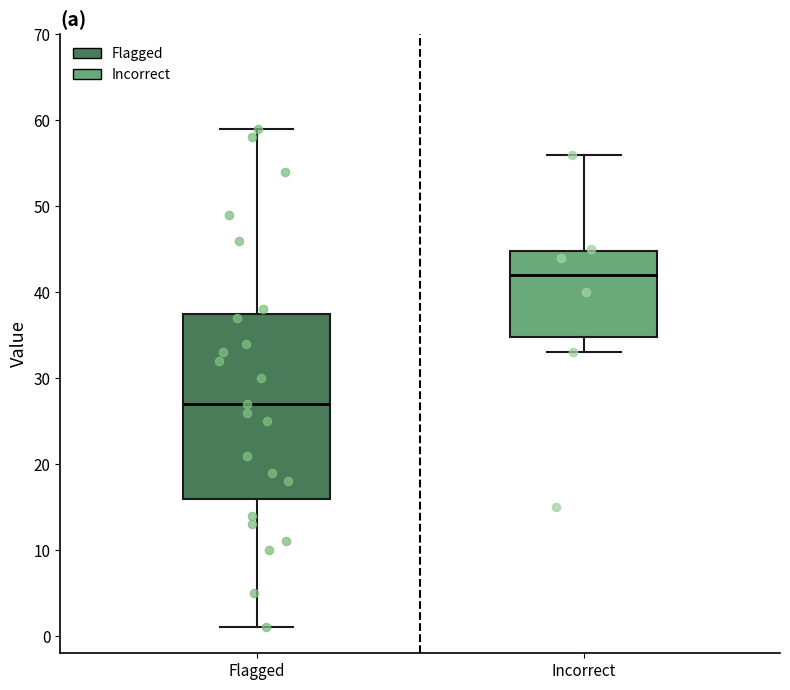

Reading left to right, transcribe this box plot: for each box, give where its median line is, the range the box spans, and where its two whiskers end, as read against the y-axis. The values are not printed on the chart, so give them approximately, as read against the axis.

Flagged: median 27, box 16 to 38, whiskers 1 to 59
Incorrect: median 42, box 35 to 45, whiskers 33 to 56